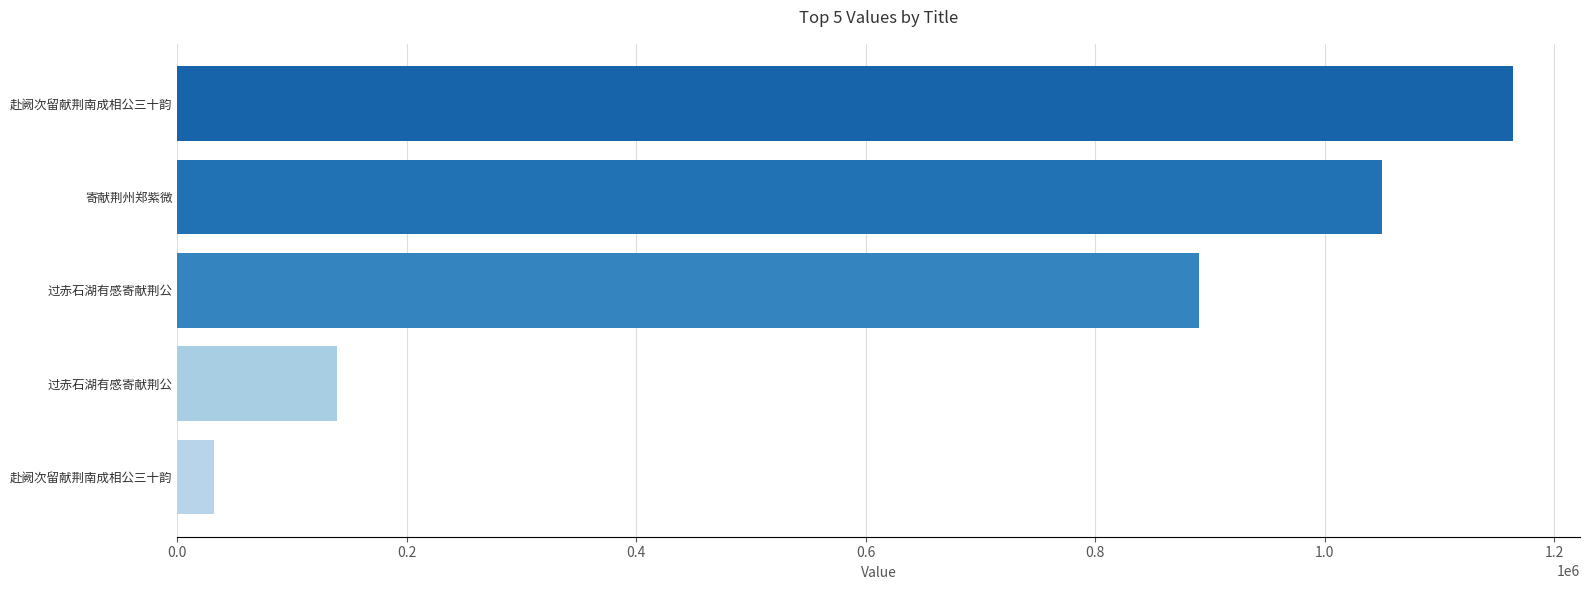

How many data points are less than 890367?

2